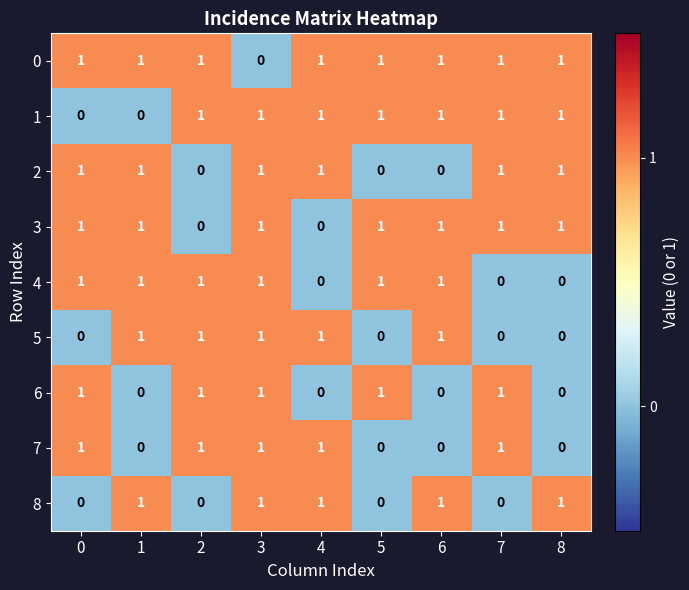

At how many categories does at least one series exceed 0?

9